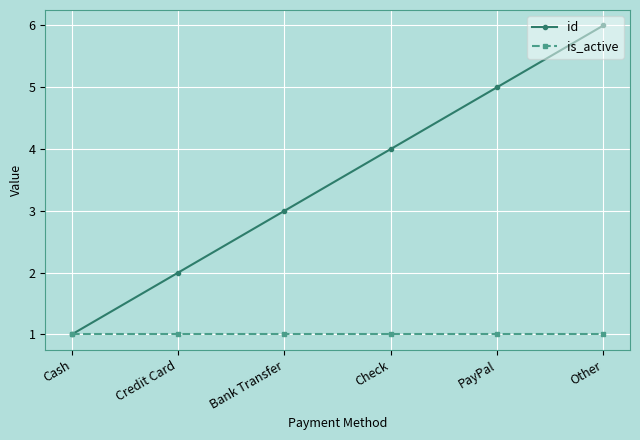

Is it true that is_active equals 1 at Bank Transfer?

True